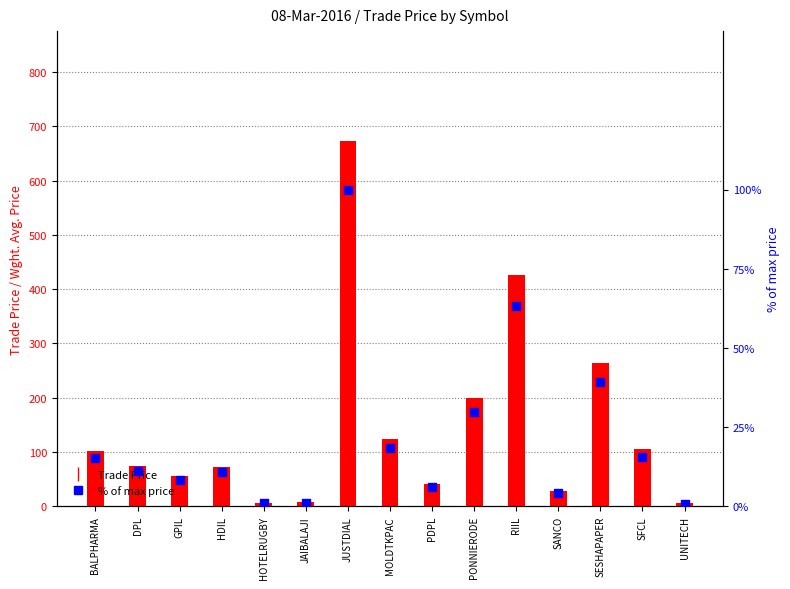

Which series has the largest Y range (max minus min)?

Trade Price